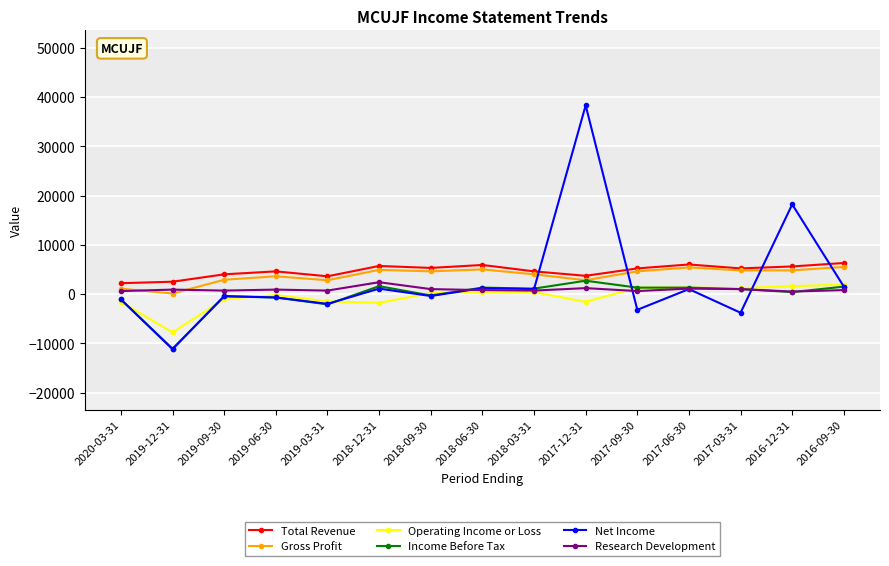

The value of Operating Income or Loss at 2016-12-31 is 1600. True or false?

True